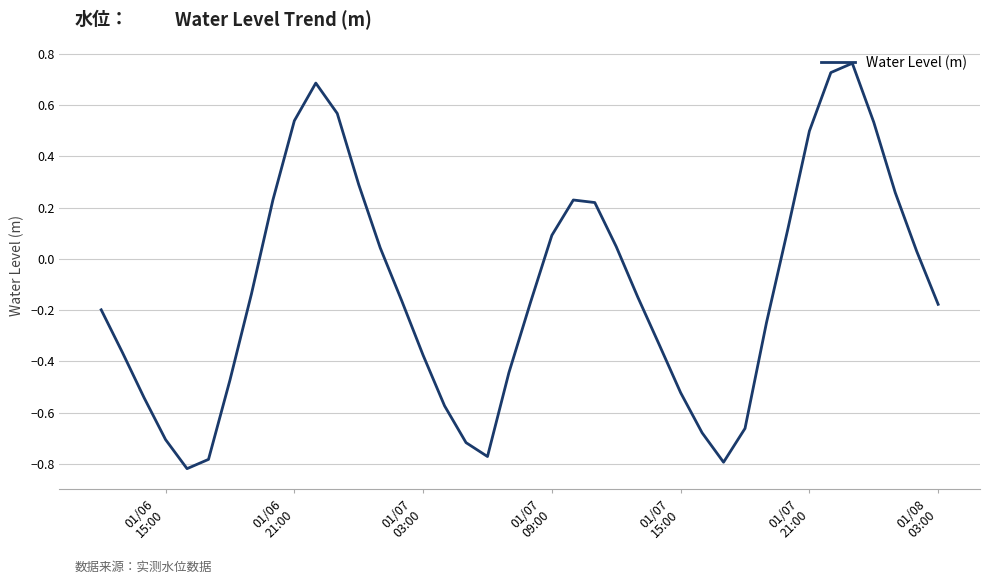

What is the difference between the maximum and minimum values?

1.6